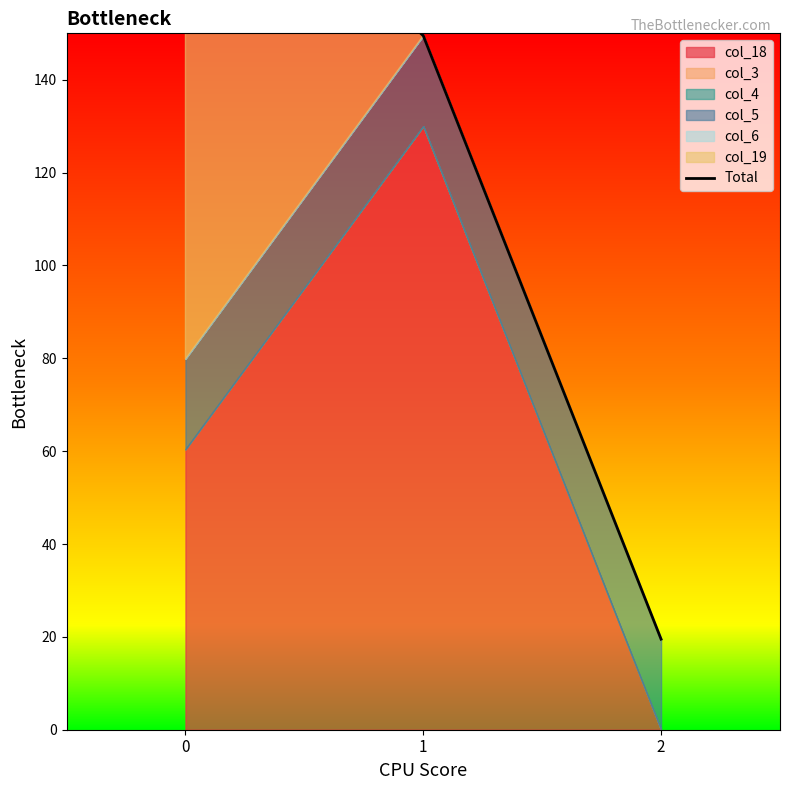

Approximately how many times larger is the value at 0 compared to 2?

10.1